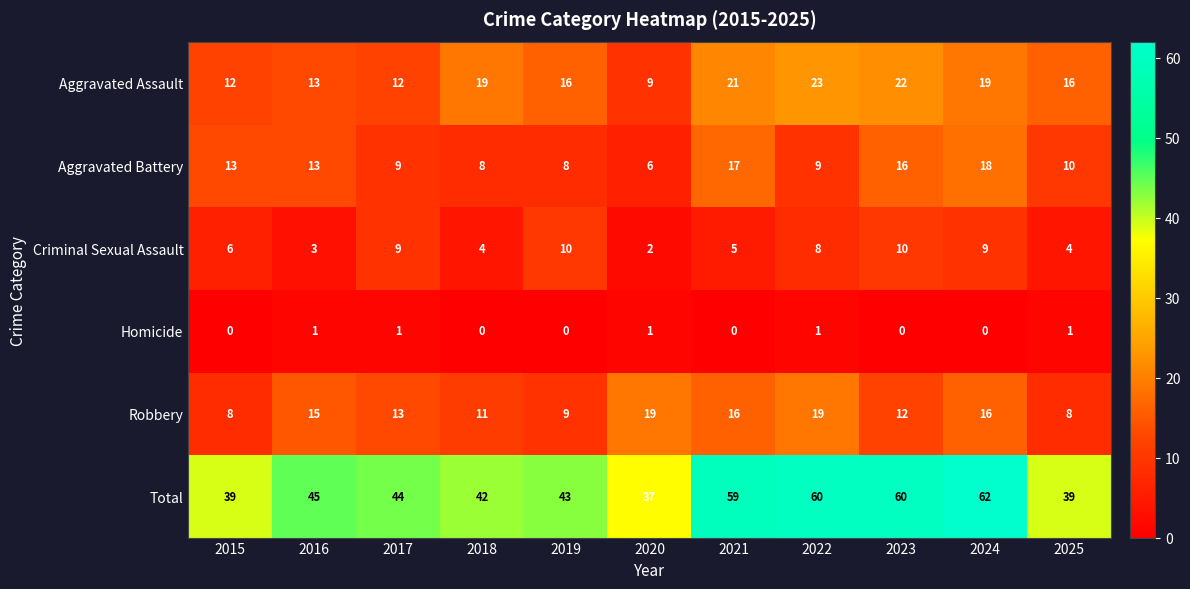

At which category is the sum across all series the highest?

2024